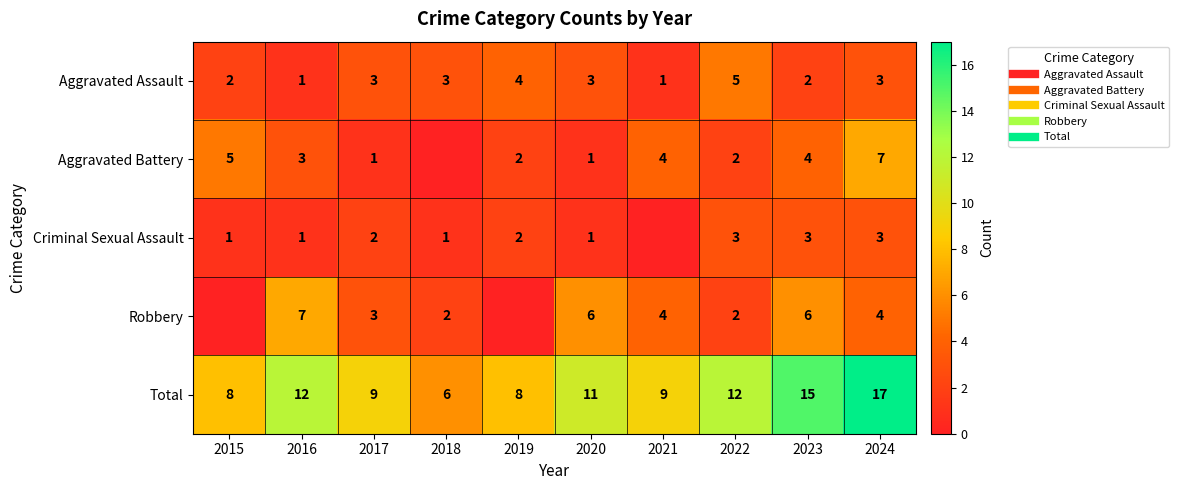

How many data points in Robbery are less than 4?

5